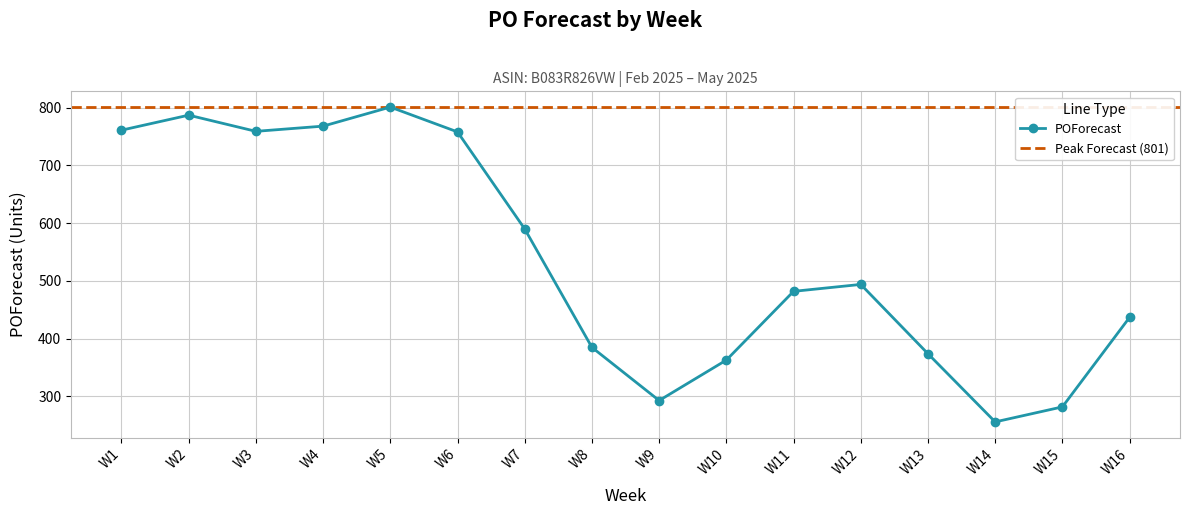

What is the value of the 9th point from the left?

293